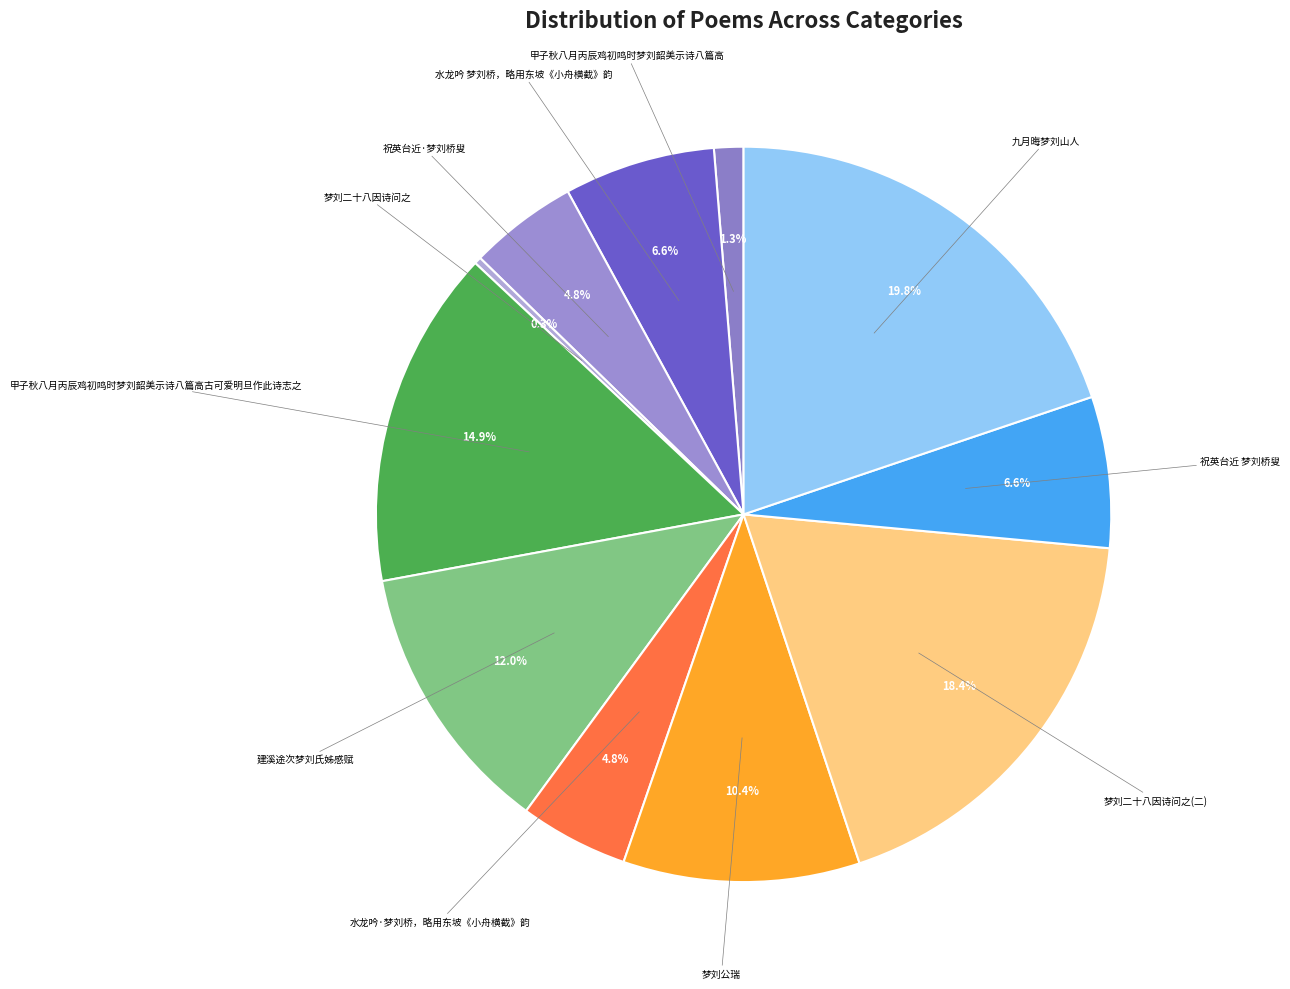

Is there any slice that represents more than half of the pie?

No